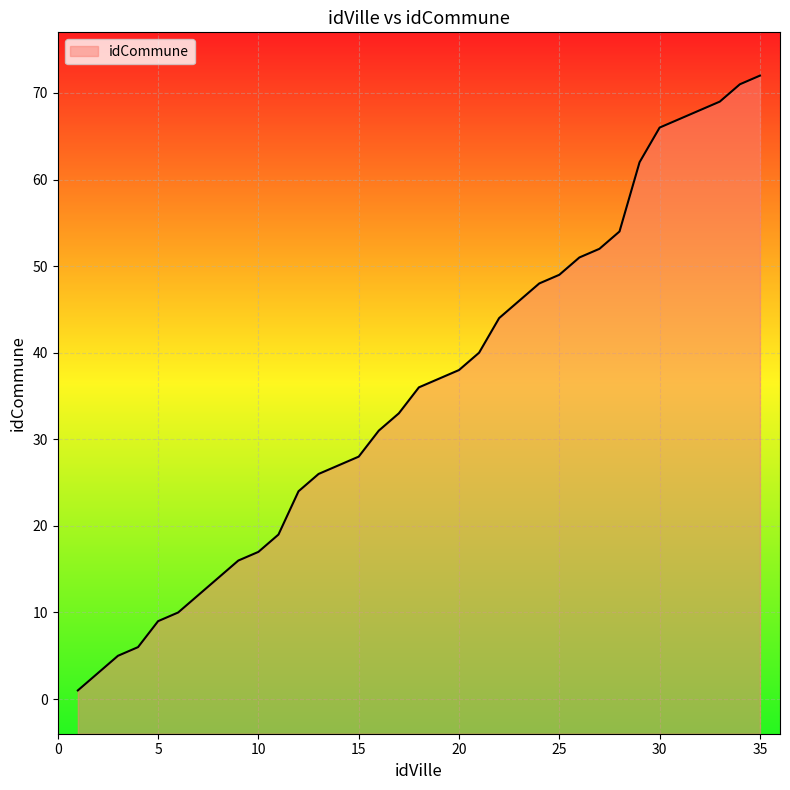

What is the maximum value shown in the chart?

72